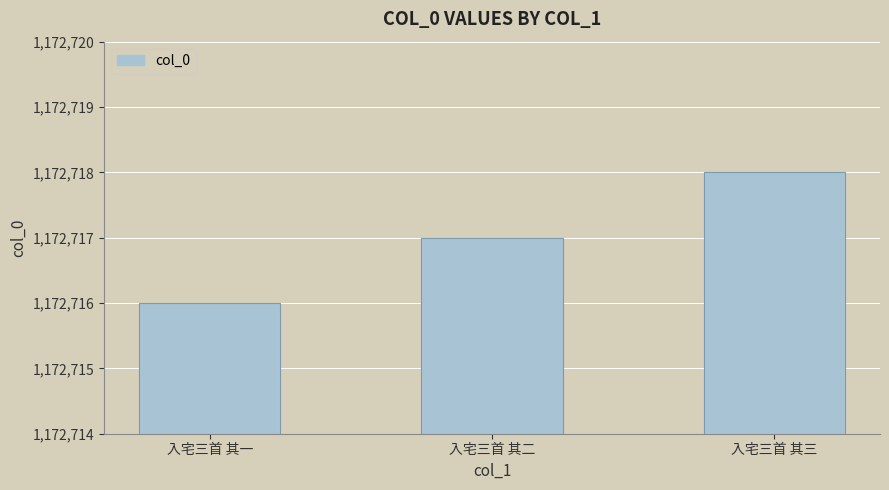

What is the value of the 1st bar from the left?

1172716